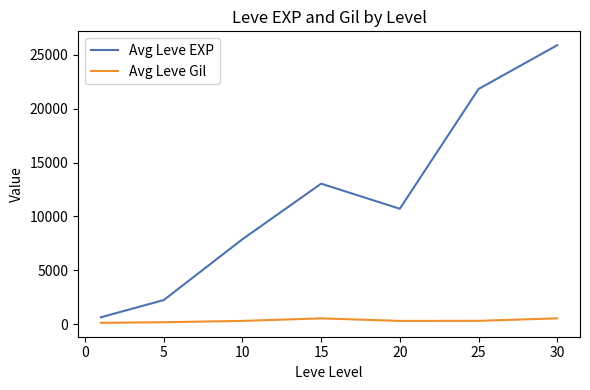

Which series has the largest range (max minus min)?

Avg Leve EXP